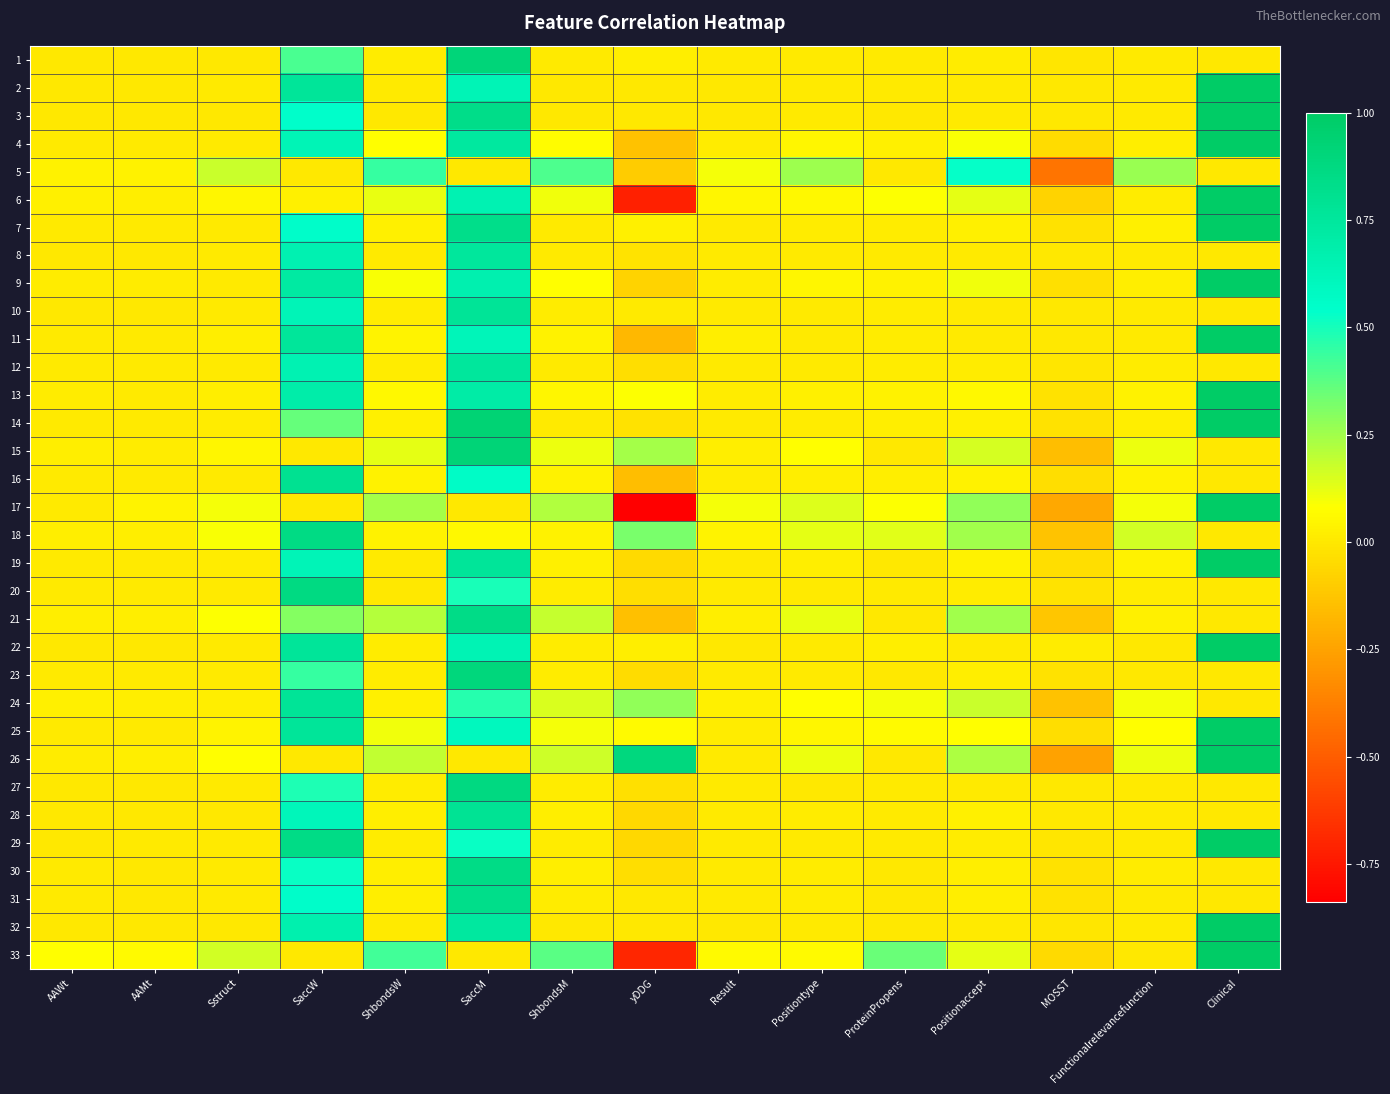

Reading left to right, extract all data points from this chart.

1: AAWt=0.0	AAMt=0.0	Sstruct=0.0	SaccW=0.4	ShbondsW=0.0	SaccM=0.9	ShbondsM=0.0	yDDG=0.0	Result=0.0	Positiontype=0.0	ProteinPropens=0.0	Positionaccept=0.0	MOSST=-0.0	Functionalrelevancefunction=0.0	Clinical=0.0
2: AAWt=0.0	AAMt=0.0	Sstruct=0.0	SaccW=0.8	ShbondsW=0.0	SaccM=0.6	ShbondsM=0.0	yDDG=-0.0	Result=0.0	Positiontype=0.0	ProteinPropens=0.0	Positionaccept=0.0	MOSST=-0.0	Functionalrelevancefunction=0.0	Clinical=1.0
3: AAWt=0.0	AAMt=0.0	Sstruct=0.0	SaccW=0.5	ShbondsW=0.0	SaccM=0.8	ShbondsM=0.0	yDDG=-0.0	Result=0.0	Positiontype=0.0	ProteinPropens=0.0	Positionaccept=0.0	MOSST=-0.0	Functionalrelevancefunction=0.0	Clinical=1.0
4: AAWt=0.0	AAMt=0.0	Sstruct=0.0	SaccW=0.6	ShbondsW=0.1	SaccM=0.7	ShbondsM=0.1	yDDG=-0.1	Result=0.0	Positiontype=0.0	ProteinPropens=0.0	Positionaccept=0.1	MOSST=-0.0	Functionalrelevancefunction=0.0	Clinical=1.0
5: AAWt=0.0	AAMt=0.0	Sstruct=0.2	SaccW=0.0	ShbondsW=0.4	SaccM=0.0	ShbondsM=0.4	yDDG=-0.1	Result=0.1	Positiontype=0.3	ProteinPropens=0.0	Positionaccept=0.5	MOSST=-0.4	Functionalrelevancefunction=0.3	Clinical=0.0
6: AAWt=0.0	AAMt=0.0	Sstruct=0.0	SaccW=0.0	ShbondsW=0.1	SaccM=0.6	ShbondsM=0.1	yDDG=-0.7	Result=0.0	Positiontype=0.1	ProteinPropens=0.1	Positionaccept=0.1	MOSST=-0.1	Functionalrelevancefunction=0.0	Clinical=1.0
7: AAWt=0.0	AAMt=0.0	Sstruct=0.0	SaccW=0.5	ShbondsW=0.0	SaccM=0.8	ShbondsM=0.0	yDDG=0.0	Result=0.0	Positiontype=0.0	ProteinPropens=0.0	Positionaccept=0.0	MOSST=-0.0	Functionalrelevancefunction=0.0	Clinical=1.0
8: AAWt=0.0	AAMt=0.0	Sstruct=0.0	SaccW=0.7	ShbondsW=0.0	SaccM=0.8	ShbondsM=0.0	yDDG=-0.0	Result=0.0	Positiontype=0.0	ProteinPropens=0.0	Positionaccept=0.0	MOSST=-0.0	Functionalrelevancefunction=0.0	Clinical=0.0
9: AAWt=0.0	AAMt=0.0	Sstruct=0.0	SaccW=0.7	ShbondsW=0.1	SaccM=0.7	ShbondsM=0.1	yDDG=-0.1	Result=0.0	Positiontype=0.1	ProteinPropens=0.0	Positionaccept=0.1	MOSST=-0.0	Functionalrelevancefunction=0.0	Clinical=1.0
10: AAWt=0.0	AAMt=0.0	Sstruct=0.0	SaccW=0.6	ShbondsW=0.0	SaccM=0.8	ShbondsM=0.0	yDDG=0.0	Result=0.0	Positiontype=0.0	ProteinPropens=0.0	Positionaccept=0.0	MOSST=-0.0	Functionalrelevancefunction=0.0	Clinical=0.0
11: AAWt=0.0	AAMt=0.0	Sstruct=0.0	SaccW=0.8	ShbondsW=0.0	SaccM=0.6	ShbondsM=0.0	yDDG=-0.2	Result=0.0	Positiontype=0.0	ProteinPropens=0.0	Positionaccept=0.0	MOSST=-0.0	Functionalrelevancefunction=0.0	Clinical=1.0
12: AAWt=0.0	AAMt=0.0	Sstruct=0.0	SaccW=0.7	ShbondsW=0.0	SaccM=0.8	ShbondsM=0.0	yDDG=-0.0	Result=0.0	Positiontype=0.0	ProteinPropens=0.0	Positionaccept=0.0	MOSST=-0.0	Functionalrelevancefunction=0.0	Clinical=0.0
13: AAWt=0.0	AAMt=0.0	Sstruct=0.0	SaccW=0.7	ShbondsW=0.1	SaccM=0.7	ShbondsM=0.0	yDDG=0.1	Result=0.0	Positiontype=0.0	ProteinPropens=0.0	Positionaccept=0.1	MOSST=-0.0	Functionalrelevancefunction=0.0	Clinical=1.0
14: AAWt=0.0	AAMt=0.0	Sstruct=0.0	SaccW=0.4	ShbondsW=0.0	SaccM=0.9	ShbondsM=0.0	yDDG=-0.0	Result=0.0	Positiontype=0.0	ProteinPropens=0.0	Positionaccept=0.0	MOSST=-0.0	Functionalrelevancefunction=0.0	Clinical=1.0
15: AAWt=0.0	AAMt=0.0	Sstruct=0.1	SaccW=0.0	ShbondsW=0.1	SaccM=0.9	ShbondsM=0.1	yDDG=0.2	Result=0.0	Positiontype=0.1	ProteinPropens=0.0	Positionaccept=0.2	MOSST=-0.2	Functionalrelevancefunction=0.1	Clinical=0.0
16: AAWt=0.0	AAMt=0.0	Sstruct=0.0	SaccW=0.8	ShbondsW=0.0	SaccM=0.6	ShbondsM=0.0	yDDG=-0.2	Result=0.0	Positiontype=0.0	ProteinPropens=0.0	Positionaccept=0.0	MOSST=-0.0	Functionalrelevancefunction=0.0	Clinical=0.0
17: AAWt=0.0	AAMt=0.0	Sstruct=0.1	SaccW=0.0	ShbondsW=0.2	SaccM=0.0	ShbondsM=0.2	yDDG=-0.8	Result=0.1	Positiontype=0.1	ProteinPropens=0.1	Positionaccept=0.3	MOSST=-0.2	Functionalrelevancefunction=0.1	Clinical=1.0
18: AAWt=0.0	AAMt=0.0	Sstruct=0.1	SaccW=0.9	ShbondsW=0.0	SaccM=0.1	ShbondsM=0.0	yDDG=0.3	Result=0.0	Positiontype=0.1	ProteinPropens=0.1	Positionaccept=0.2	MOSST=-0.1	Functionalrelevancefunction=0.2	Clinical=0.0
19: AAWt=0.0	AAMt=0.0	Sstruct=0.0	SaccW=0.6	ShbondsW=0.0	SaccM=0.8	ShbondsM=0.0	yDDG=-0.1	Result=0.0	Positiontype=0.0	ProteinPropens=0.0	Positionaccept=0.0	MOSST=-0.0	Functionalrelevancefunction=0.0	Clinical=1.0
20: AAWt=0.0	AAMt=0.0	Sstruct=0.0	SaccW=0.9	ShbondsW=0.0	SaccM=0.5	ShbondsM=0.0	yDDG=-0.0	Result=0.0	Positiontype=0.0	ProteinPropens=0.0	Positionaccept=0.0	MOSST=-0.0	Functionalrelevancefunction=0.0	Clinical=0.0
21: AAWt=0.0	AAMt=0.0	Sstruct=0.1	SaccW=0.3	ShbondsW=0.2	SaccM=0.8	ShbondsM=0.2	yDDG=-0.1	Result=0.0	Positiontype=0.1	ProteinPropens=0.0	Positionaccept=0.2	MOSST=-0.1	Functionalrelevancefunction=0.0	Clinical=0.0
22: AAWt=0.0	AAMt=0.0	Sstruct=0.0	SaccW=0.8	ShbondsW=0.0	SaccM=0.6	ShbondsM=0.0	yDDG=0.0	Result=0.0	Positiontype=0.0	ProteinPropens=0.0	Positionaccept=0.0	MOSST=0.0	Functionalrelevancefunction=0.0	Clinical=1.0
23: AAWt=0.0	AAMt=0.0	Sstruct=0.0	SaccW=0.4	ShbondsW=0.0	SaccM=0.9	ShbondsM=0.0	yDDG=-0.0	Result=0.0	Positiontype=0.0	ProteinPropens=0.0	Positionaccept=0.0	MOSST=-0.0	Functionalrelevancefunction=0.0	Clinical=0.0
24: AAWt=0.0	AAMt=0.0	Sstruct=0.0	SaccW=0.8	ShbondsW=0.0	SaccM=0.5	ShbondsM=0.2	yDDG=0.3	Result=0.0	Positiontype=0.1	ProteinPropens=0.1	Positionaccept=0.2	MOSST=-0.1	Functionalrelevancefunction=0.1	Clinical=0.0
25: AAWt=0.0	AAMt=0.0	Sstruct=0.0	SaccW=0.8	ShbondsW=0.1	SaccM=0.6	ShbondsM=0.1	yDDG=0.1	Result=0.0	Positiontype=0.1	ProteinPropens=0.1	Positionaccept=0.1	MOSST=-0.0	Functionalrelevancefunction=0.1	Clinical=1.0
26: AAWt=0.0	AAMt=0.0	Sstruct=0.1	SaccW=0.0	ShbondsW=0.2	SaccM=0.0	ShbondsM=0.2	yDDG=0.9	Result=0.0	Positiontype=0.1	ProteinPropens=0.0	Positionaccept=0.2	MOSST=-0.3	Functionalrelevancefunction=0.1	Clinical=1.0
27: AAWt=0.0	AAMt=0.0	Sstruct=0.0	SaccW=0.5	ShbondsW=0.0	SaccM=0.9	ShbondsM=0.0	yDDG=-0.0	Result=0.0	Positiontype=0.0	ProteinPropens=0.0	Positionaccept=0.0	MOSST=-0.0	Functionalrelevancefunction=0.0	Clinical=0.0
28: AAWt=0.0	AAMt=0.0	Sstruct=0.0	SaccW=0.6	ShbondsW=0.0	SaccM=0.8	ShbondsM=0.0	yDDG=-0.1	Result=0.0	Positiontype=0.0	ProteinPropens=0.0	Positionaccept=0.0	MOSST=0.0	Functionalrelevancefunction=0.0	Clinical=0.0
29: AAWt=0.0	AAMt=0.0	Sstruct=0.0	SaccW=0.9	ShbondsW=0.0	SaccM=0.5	ShbondsM=0.0	yDDG=-0.1	Result=0.0	Positiontype=0.0	ProteinPropens=0.0	Positionaccept=0.0	MOSST=-0.0	Functionalrelevancefunction=0.0	Clinical=1.0
30: AAWt=0.0	AAMt=0.0	Sstruct=0.0	SaccW=0.5	ShbondsW=0.0	SaccM=0.9	ShbondsM=0.0	yDDG=-0.0	Result=0.0	Positiontype=0.0	ProteinPropens=0.0	Positionaccept=0.0	MOSST=-0.0	Functionalrelevancefunction=0.0	Clinical=0.0
31: AAWt=0.0	AAMt=0.0	Sstruct=0.0	SaccW=0.5	ShbondsW=0.0	SaccM=0.8	ShbondsM=0.0	yDDG=0.0	Result=0.0	Positiontype=0.0	ProteinPropens=0.0	Positionaccept=0.0	MOSST=-0.0	Functionalrelevancefunction=0.0	Clinical=0.0
32: AAWt=0.0	AAMt=0.0	Sstruct=0.0	SaccW=0.7	ShbondsW=0.0	SaccM=0.7	ShbondsM=0.0	yDDG=0.0	Result=0.0	Positiontype=0.0	ProteinPropens=0.0	Positionaccept=0.0	MOSST=-0.0	Functionalrelevancefunction=0.0	Clinical=1.0
33: AAWt=0.1	AAMt=0.1	Sstruct=0.2	SaccW=0.0	ShbondsW=0.4	SaccM=0.0	ShbondsM=0.4	yDDG=-0.7	Result=0.1	Positiontype=0.1	ProteinPropens=0.4	Positionaccept=0.1	MOSST=-0.1	Functionalrelevancefunction=0.0	Clinical=1.0